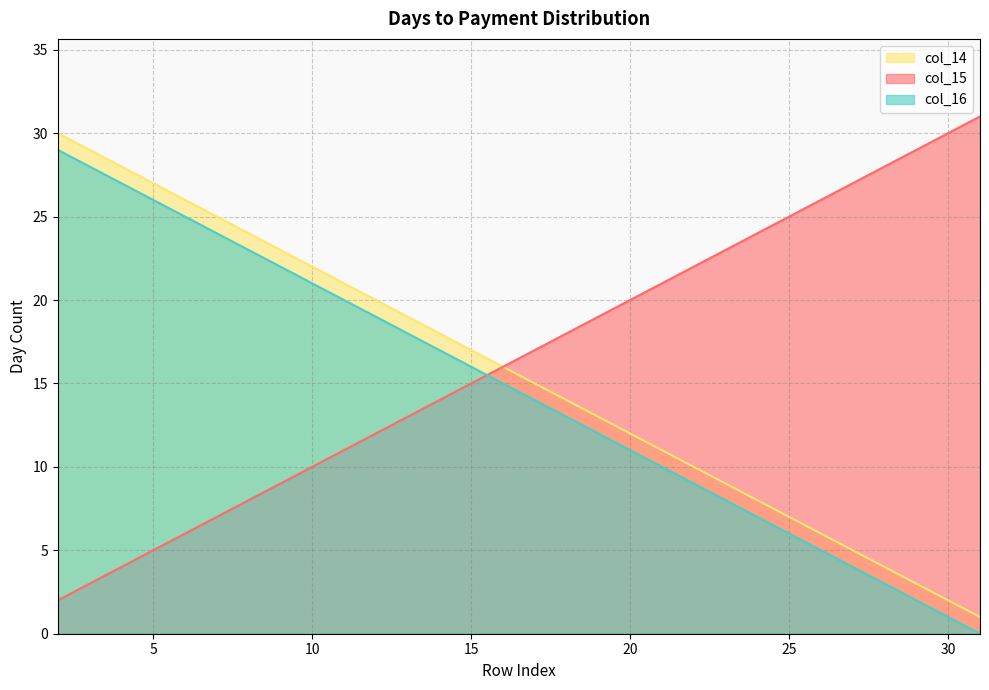

What is the greatest value displayed?

31